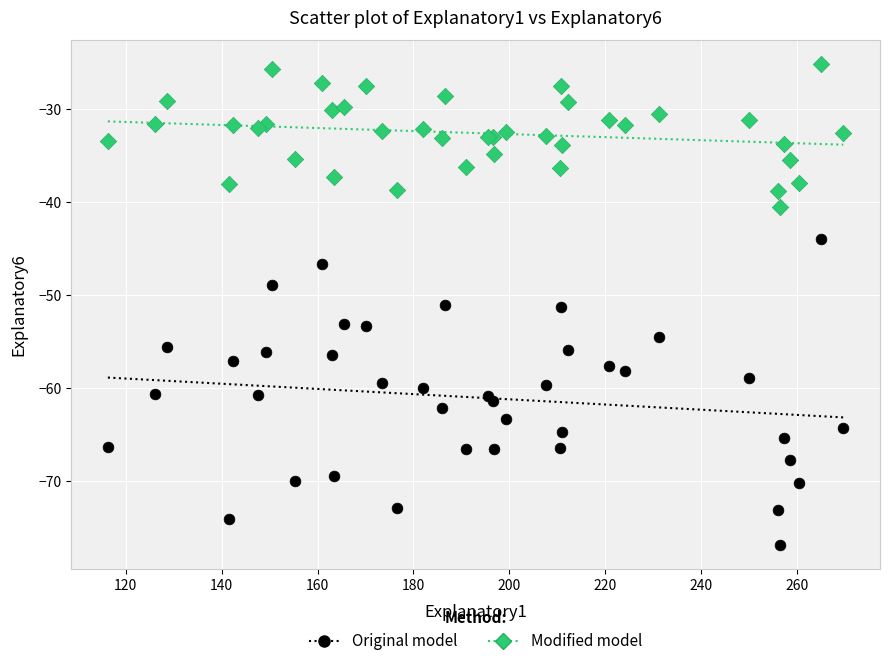

What are all the series names shown in the legend?

Original model, Modified model